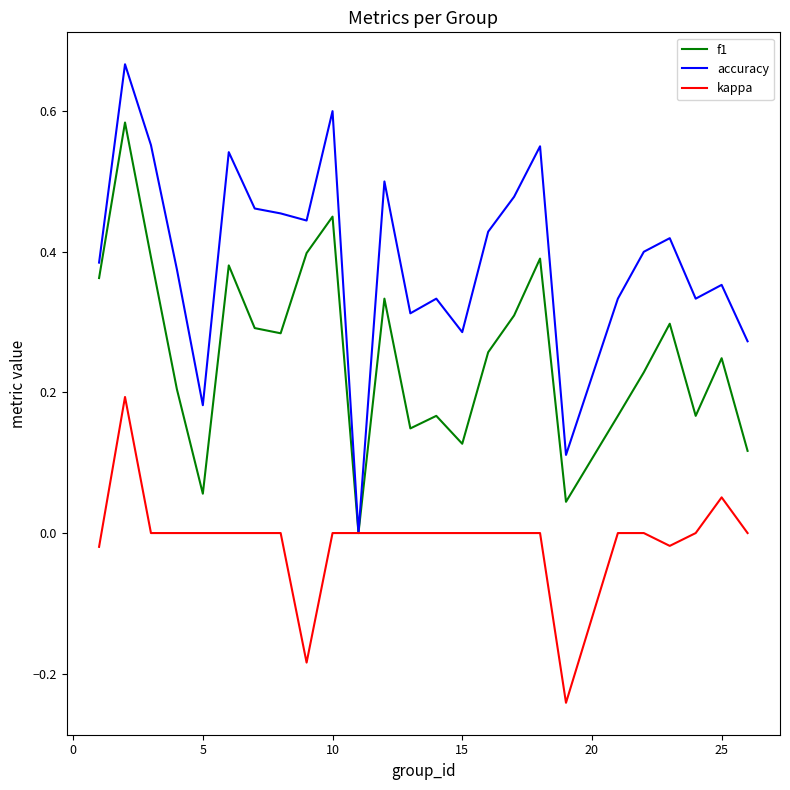

Which series has the largest range (max minus min)?

accuracy